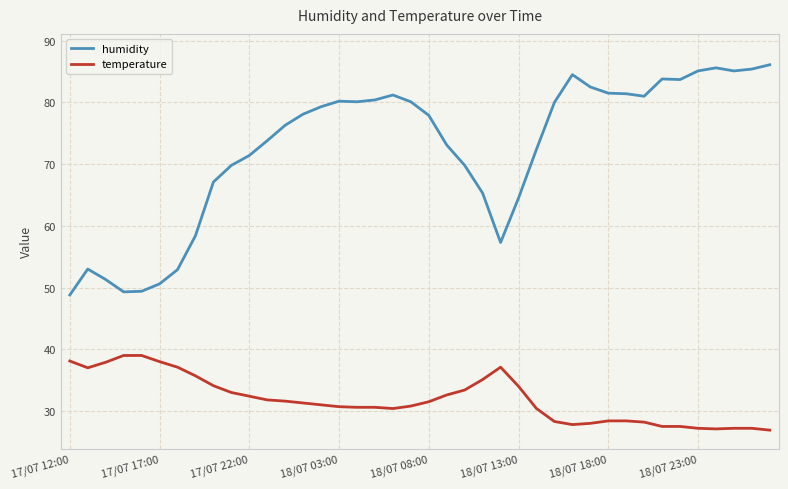

What is the minimum value for humidity?

48.8